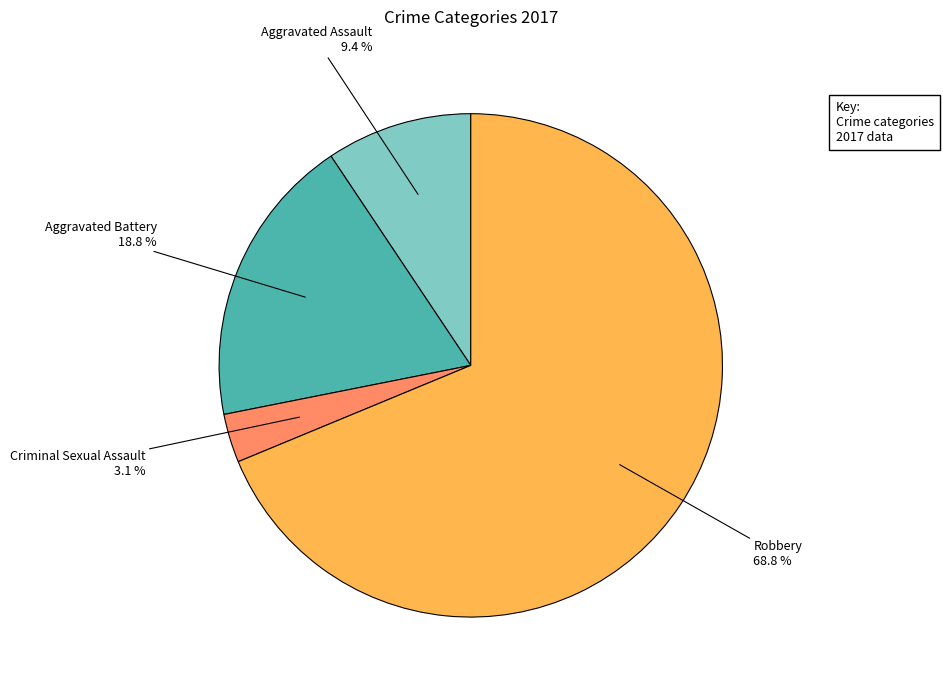

Is there any slice that represents more than half of the pie?

Yes